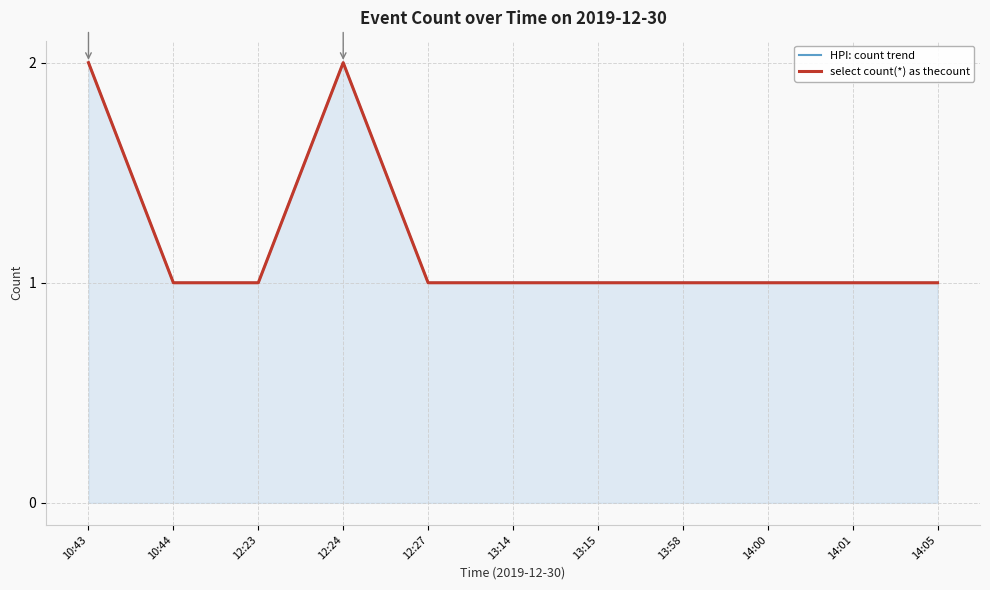

At which label does select count(*) as thecount reach its minimum?

10:44